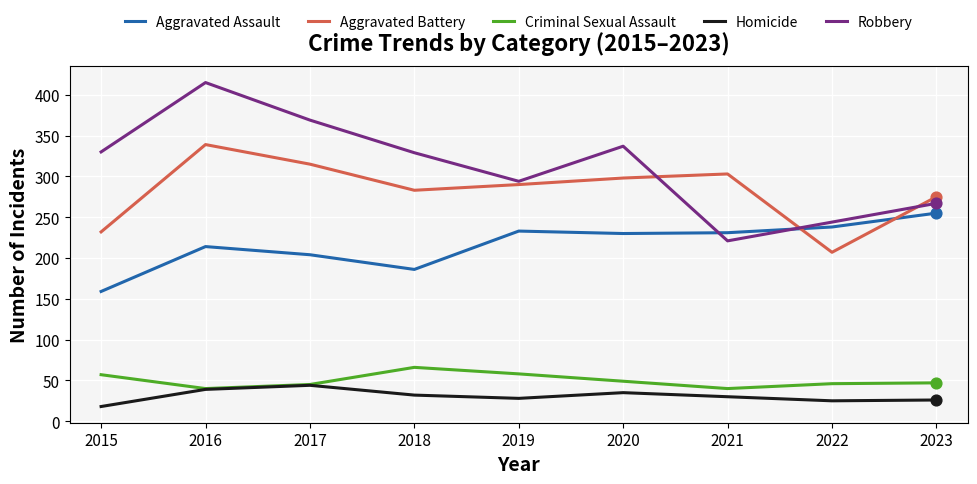

At which category is the sum across all series the highest?

2016